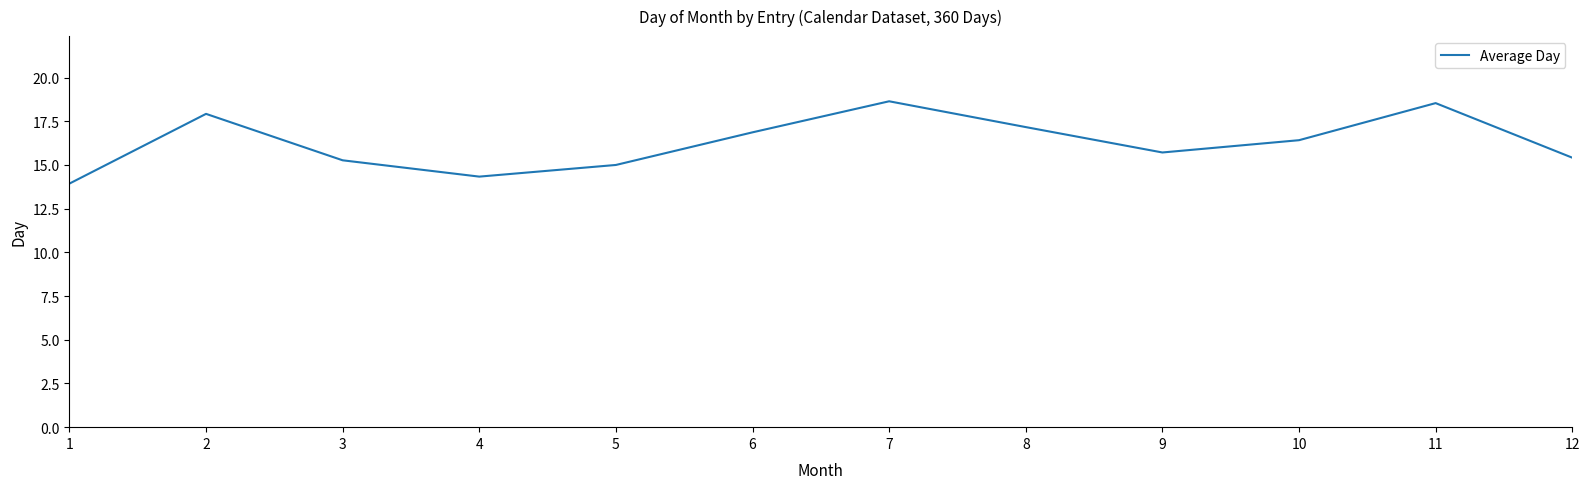

What is the change in value from 7 to 10?

-2.2